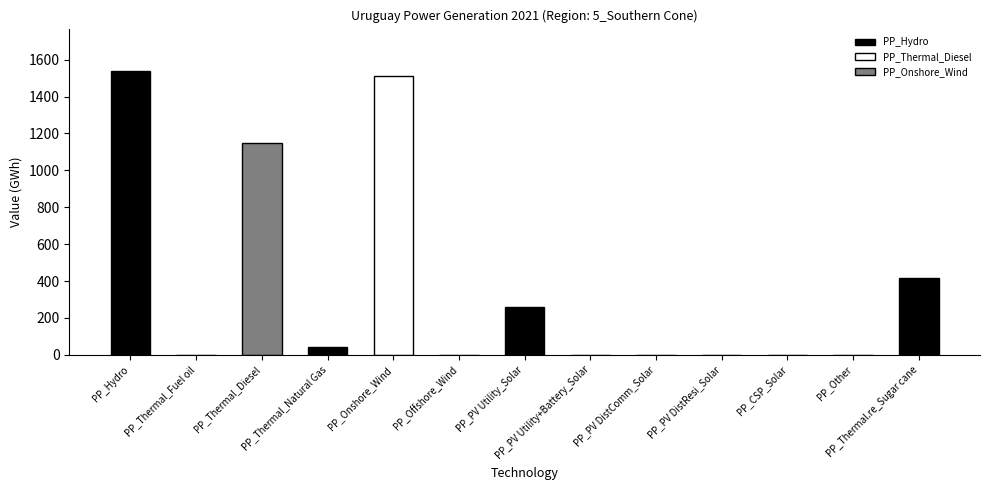

What is the change in value from PP_Thermal_Diesel to PP_Offshore_Wind?

-1148.7